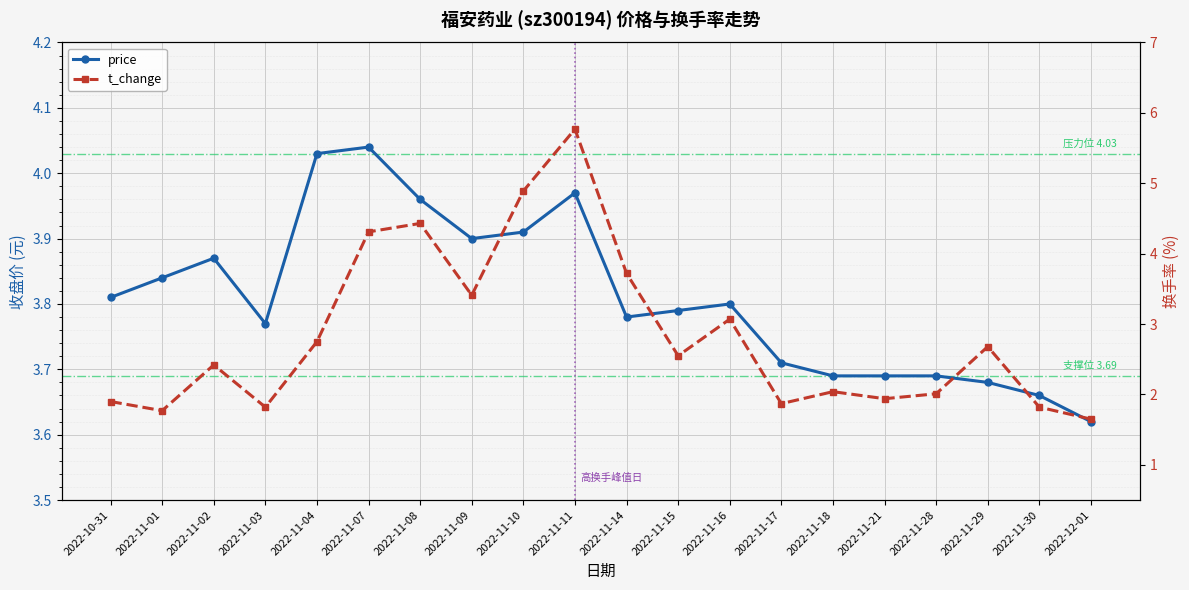

The value of t_change at 2022-11-16 is 3.1. True or false?

True